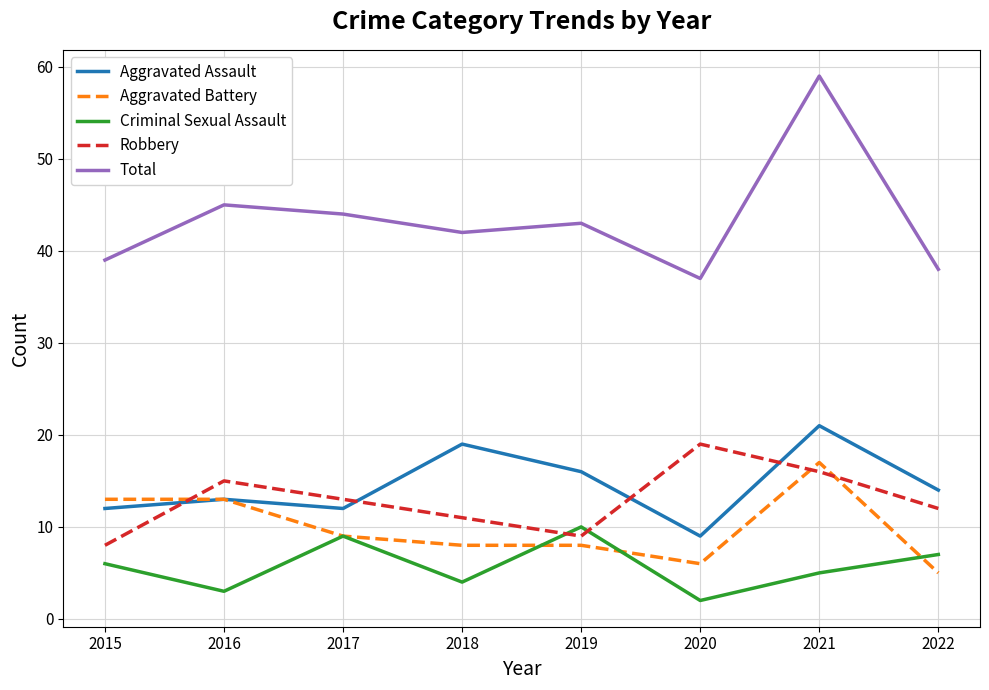

Between 2015 and 2022, which series saw the biggest shift?

Aggravated Battery